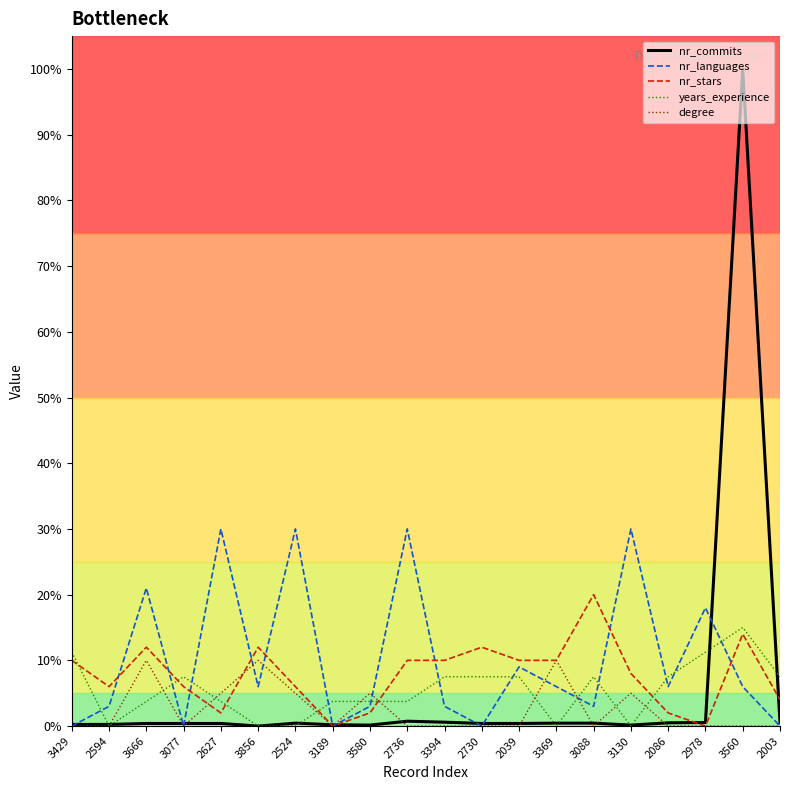

Is it true that nr_stars equals 14.0 at 3560?

True